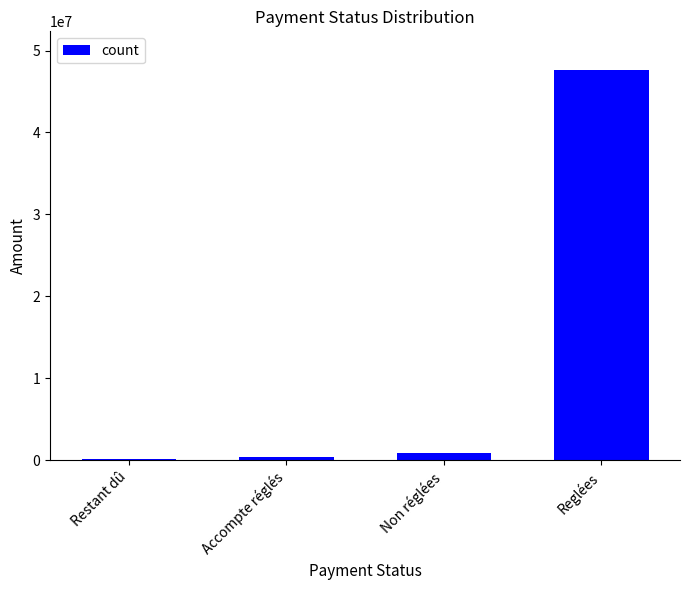

What position from the left is Reglées?

4